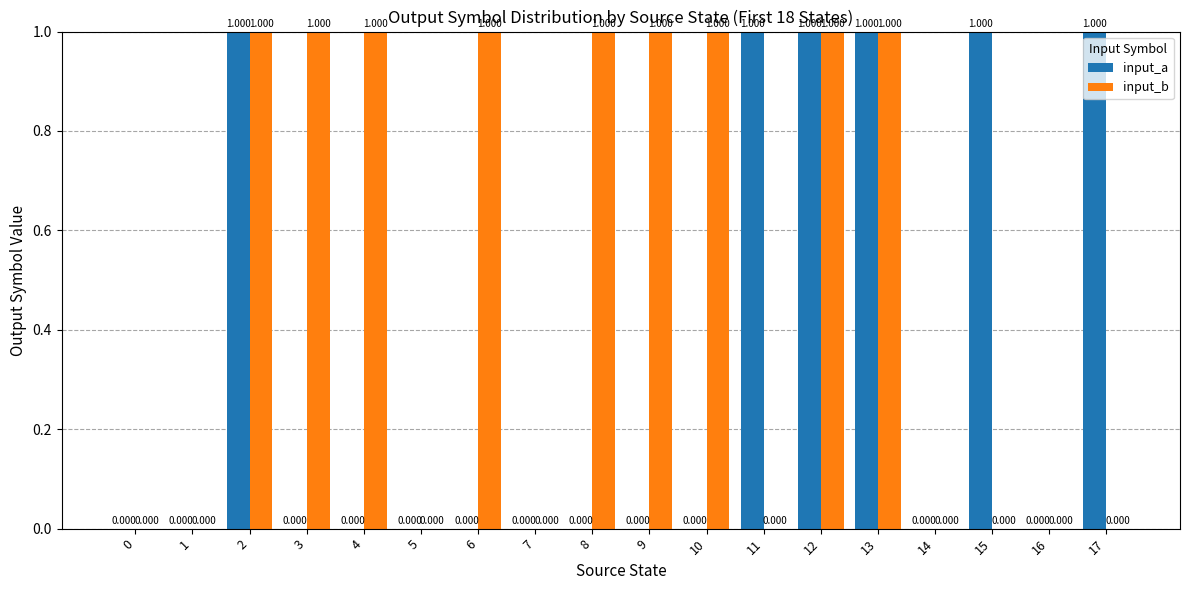

Which series changed the most between 7 and 8?

input_b